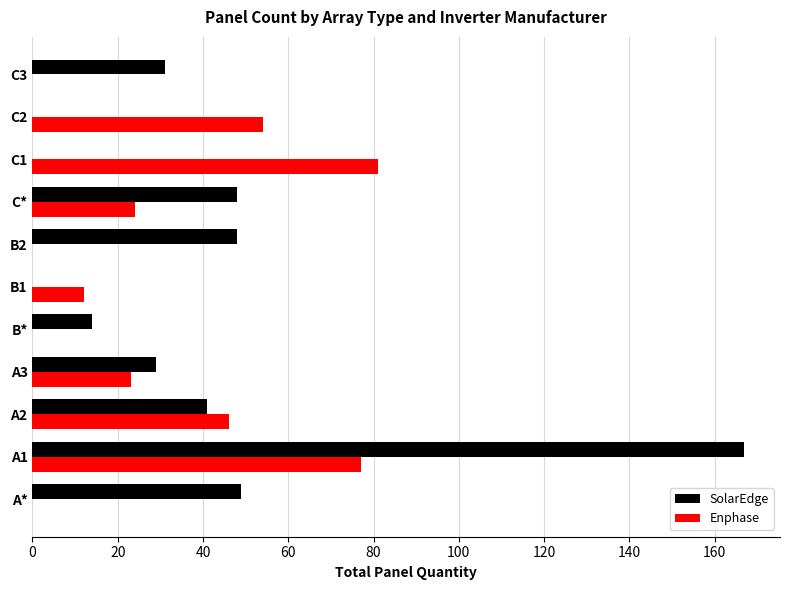

How many categories are shown in the chart?

11